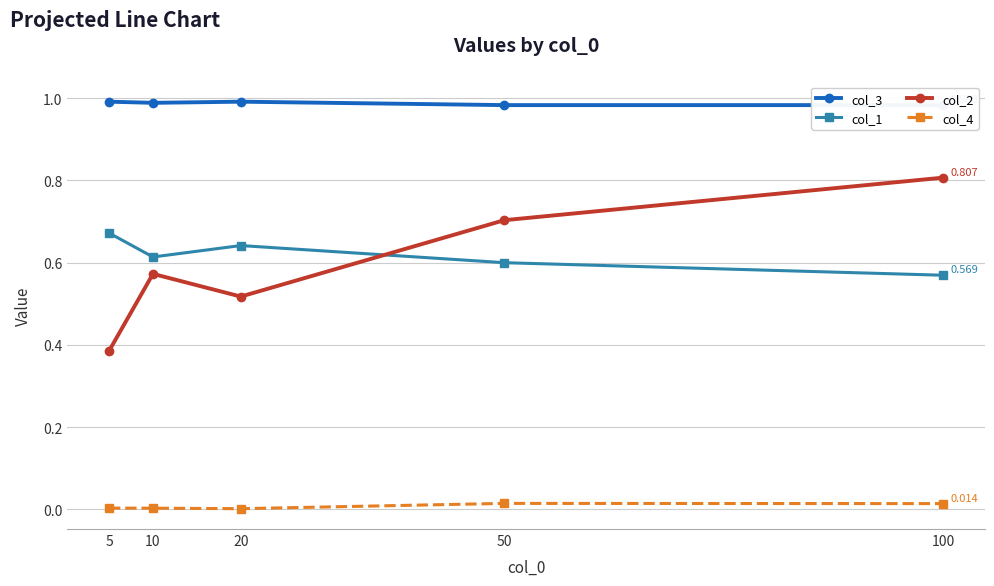

Reading right to left, list all the values displayed in this chart.

col_3: 100=1.0	50=1.0	20=1.0	10=1.0	5=1.0
col_1: 100=0.6	50=0.6	20=0.6	10=0.6	5=0.7
col_2: 100=0.8	50=0.7	20=0.5	10=0.6	5=0.4
col_4: 100=0.0	50=0.0	20=0.0	10=0.0	5=0.0